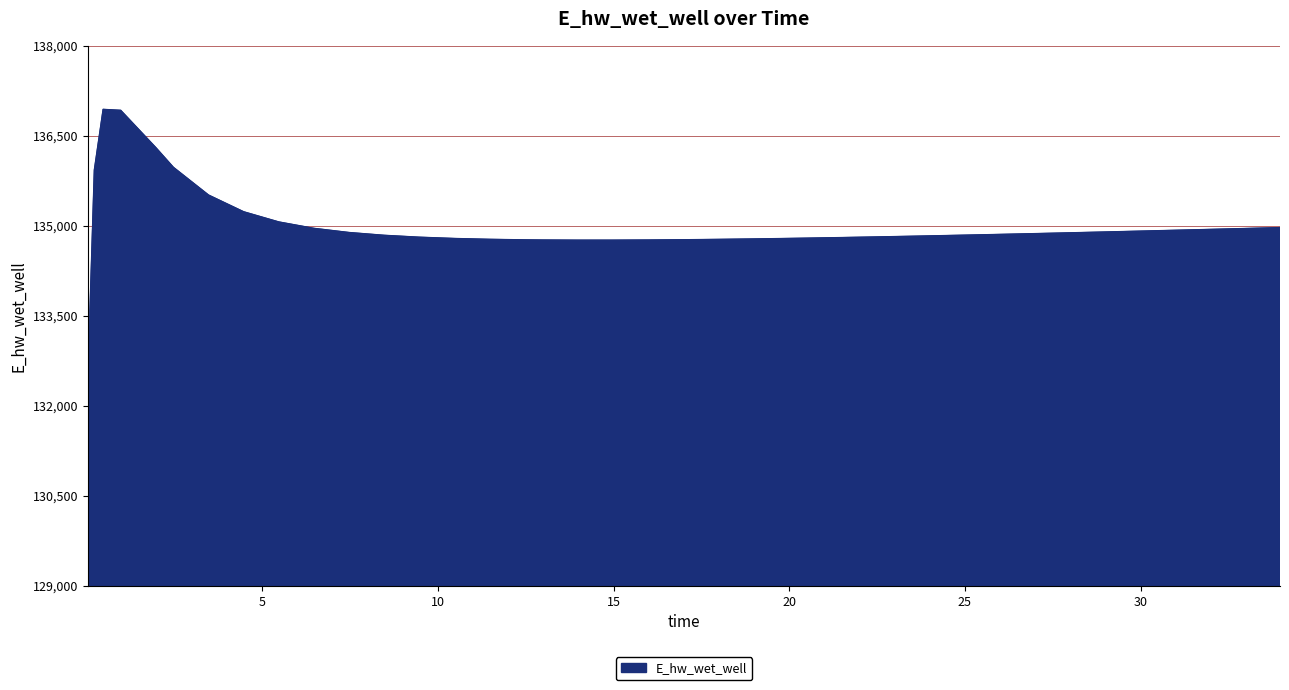

How many lines are shown in the chart?

1